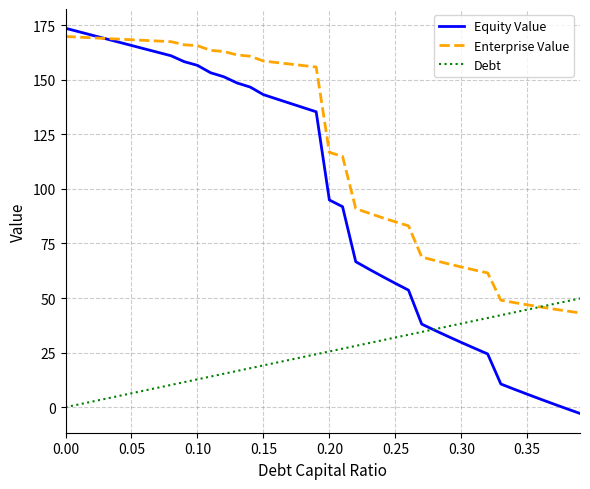

Which series has the largest total across all categories?

Enterprise Value